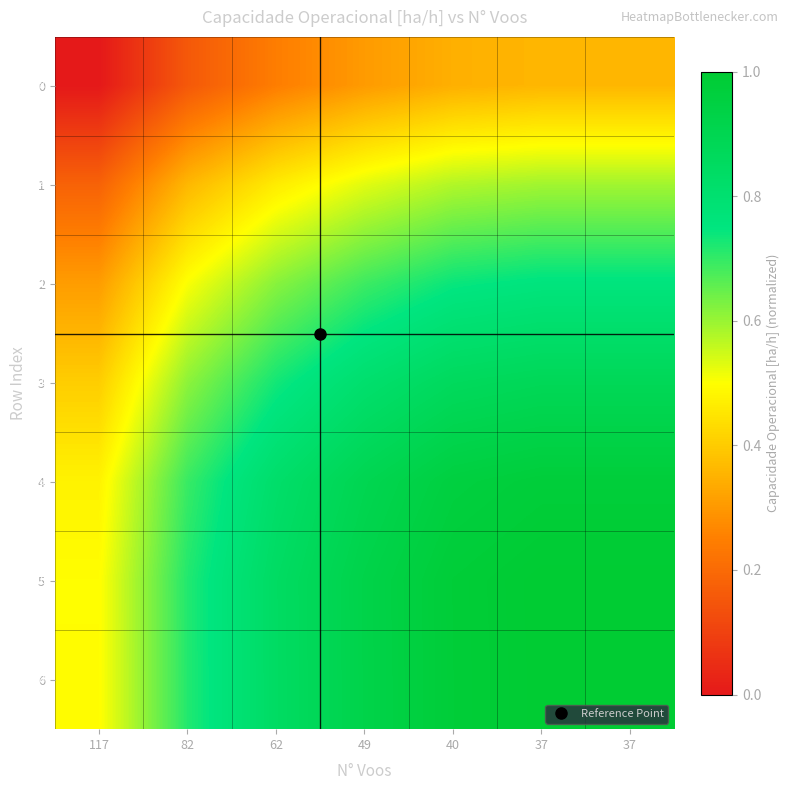

Is the value of 4 at 37 greater than the value of 2 at 117?

Yes